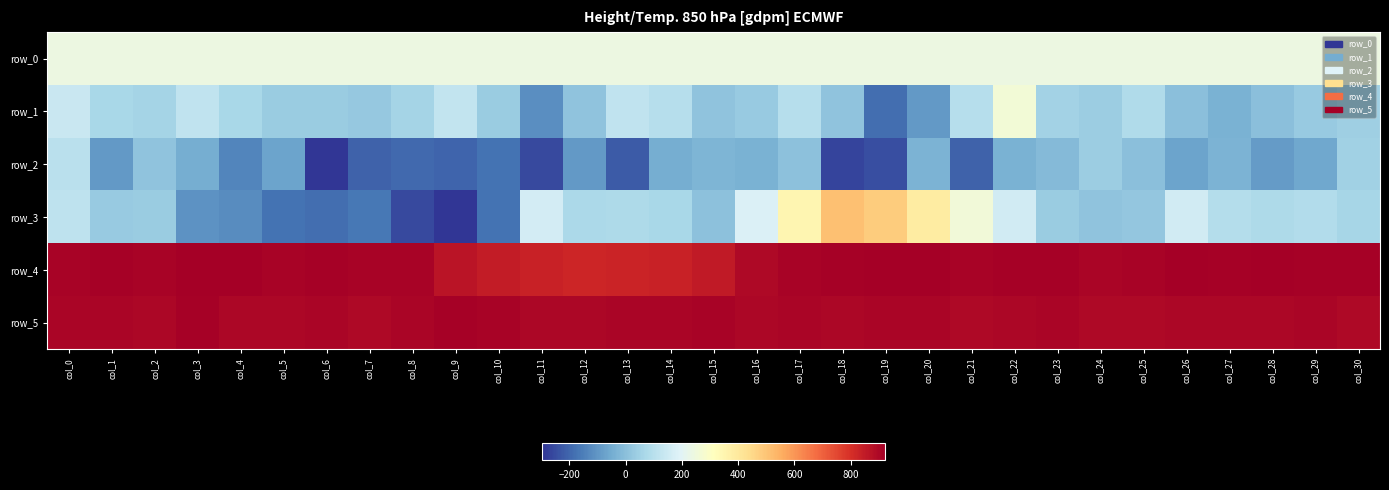

What is the average value of the row_5 series?

903.1